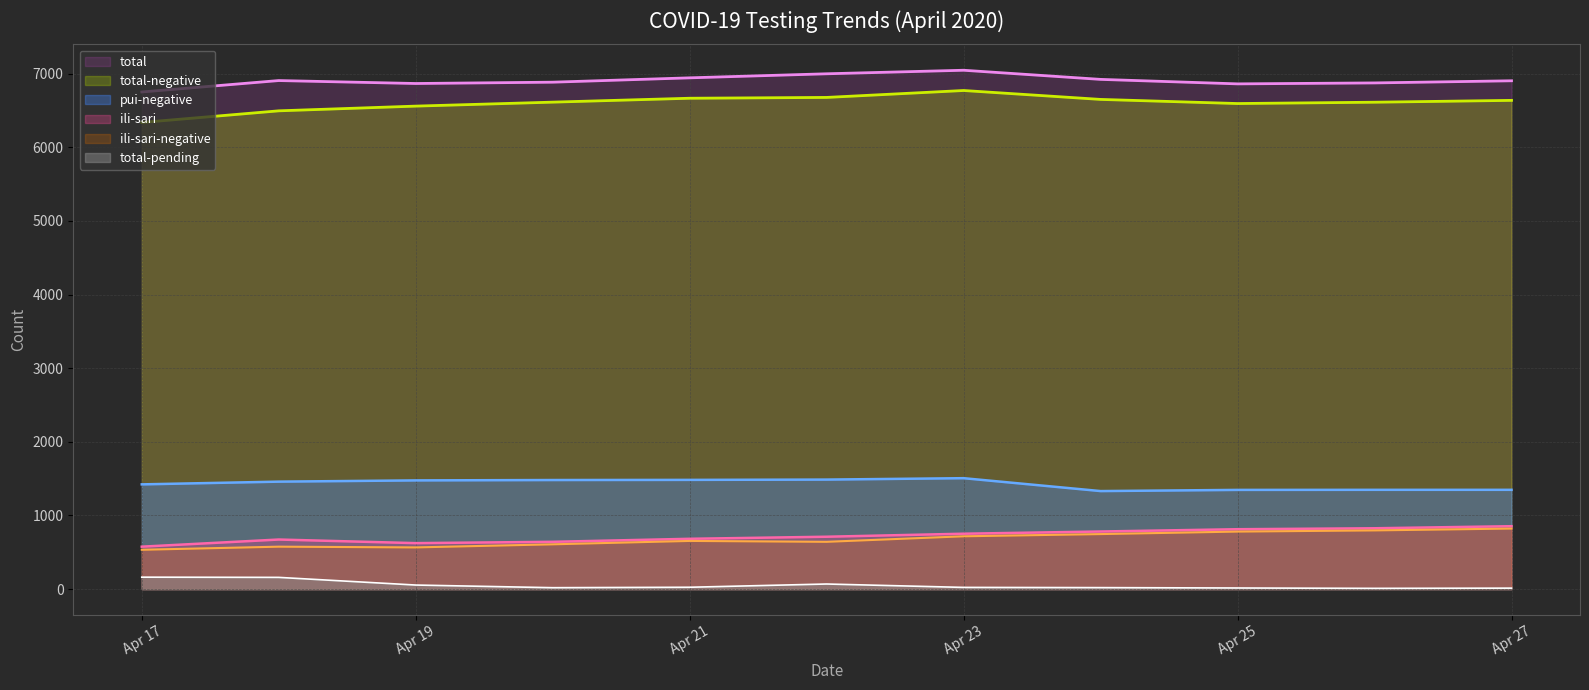

What is the maximum value for pui-negative?

1506